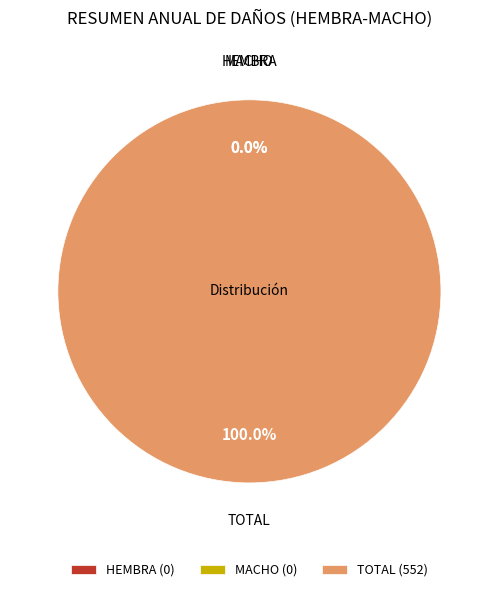

Which category accounts for the majority?

TOTAL